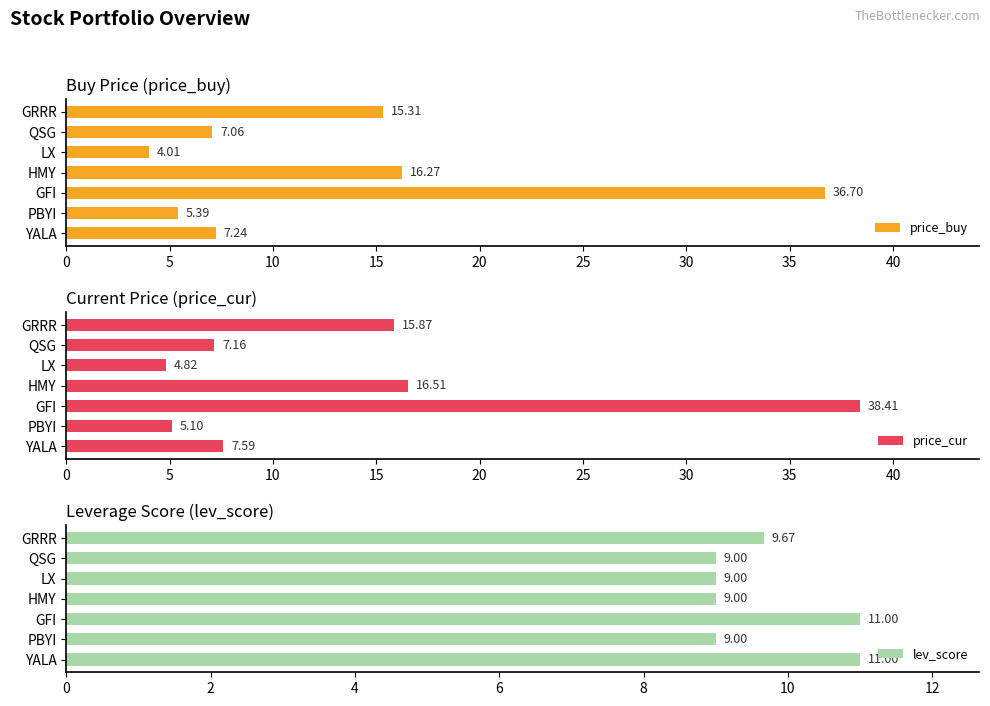

List the labels in order of price_buy value, largest first.

GFI, HMY, GRRR, YALA, QSG, PBYI, LX